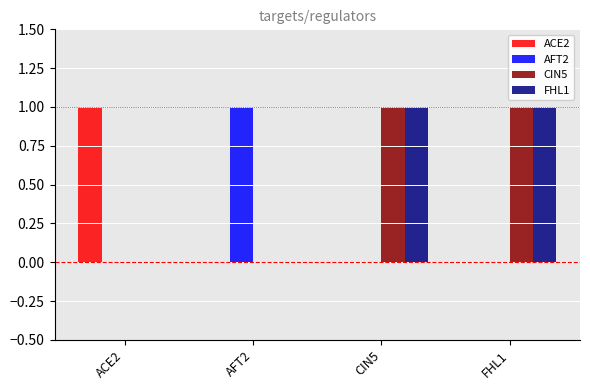

How many data points does each series have?

4